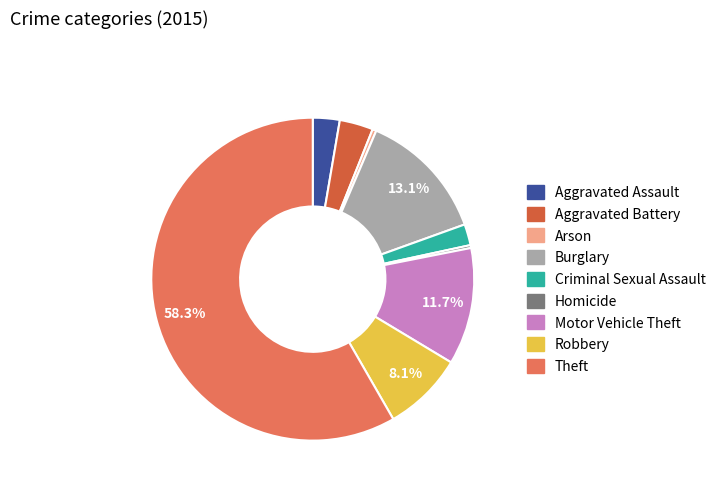

To the nearest percent, what portion does Burglary represent?

13%